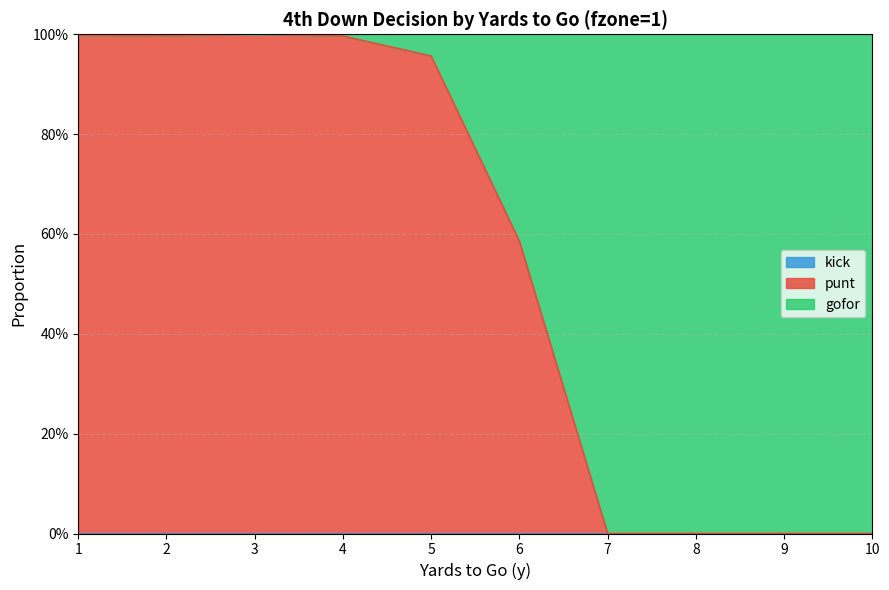

What is the sum of all punt values?

5.5